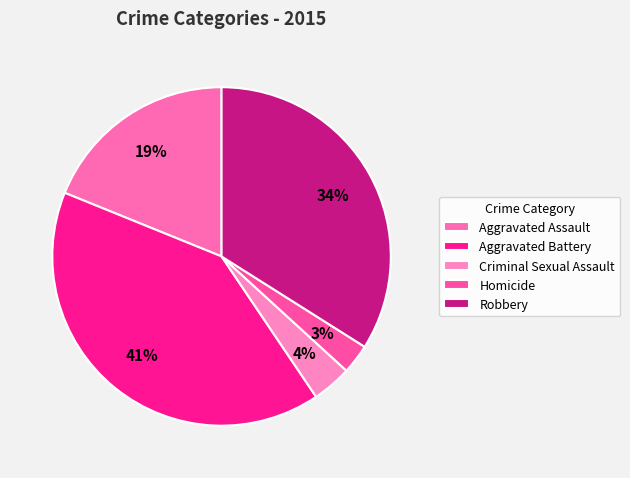

What is the smallest slice in the pie chart?

Homicide